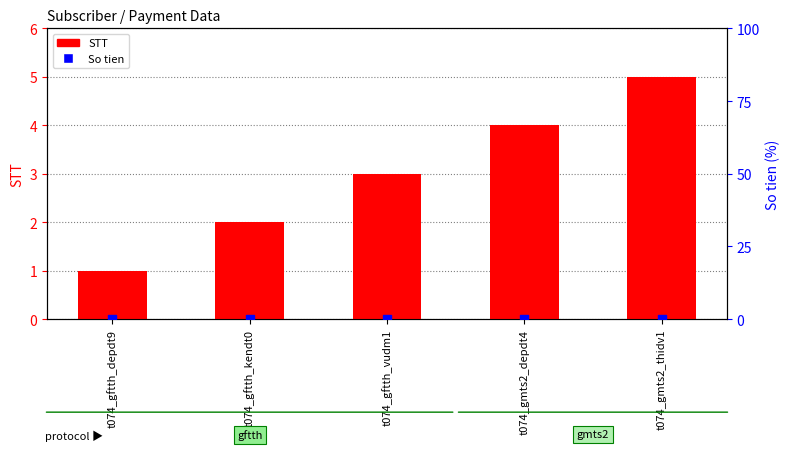

Which series contains the lowest Y value?

So tien